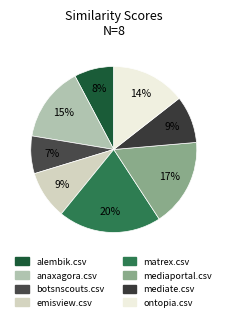

Do mediate.csv and anaxagora.csv together represent more than half of the pie?

No